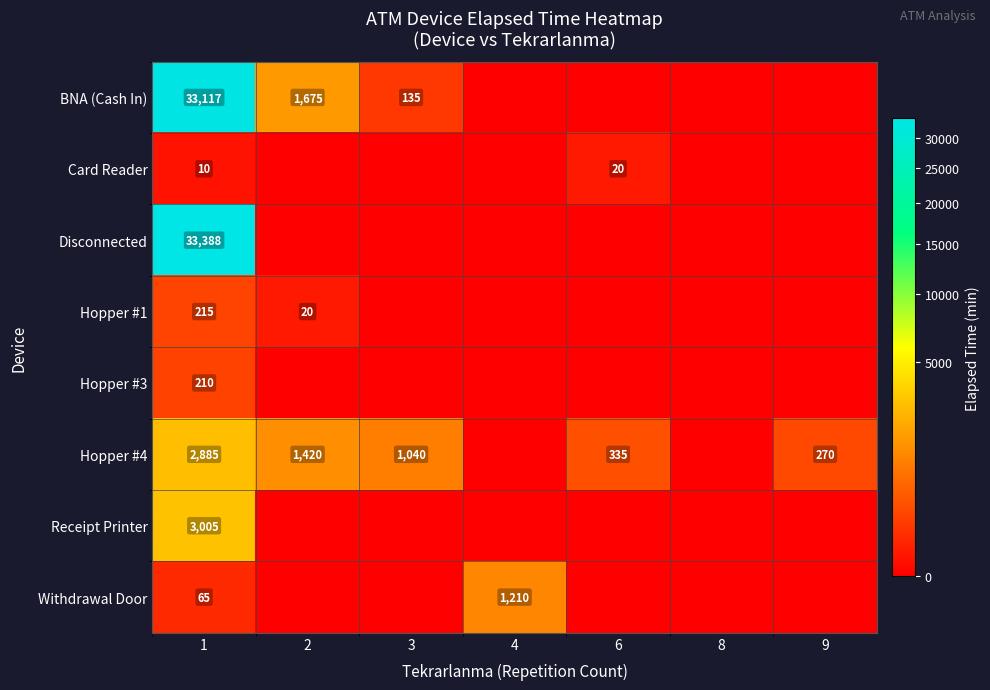

At 1, list the series in order from smallest to largest.

Card Reader, Withdrawal Door, Hopper #3, Hopper #1, Hopper #4, Receipt Printer, BNA (Cash In), Disconnected